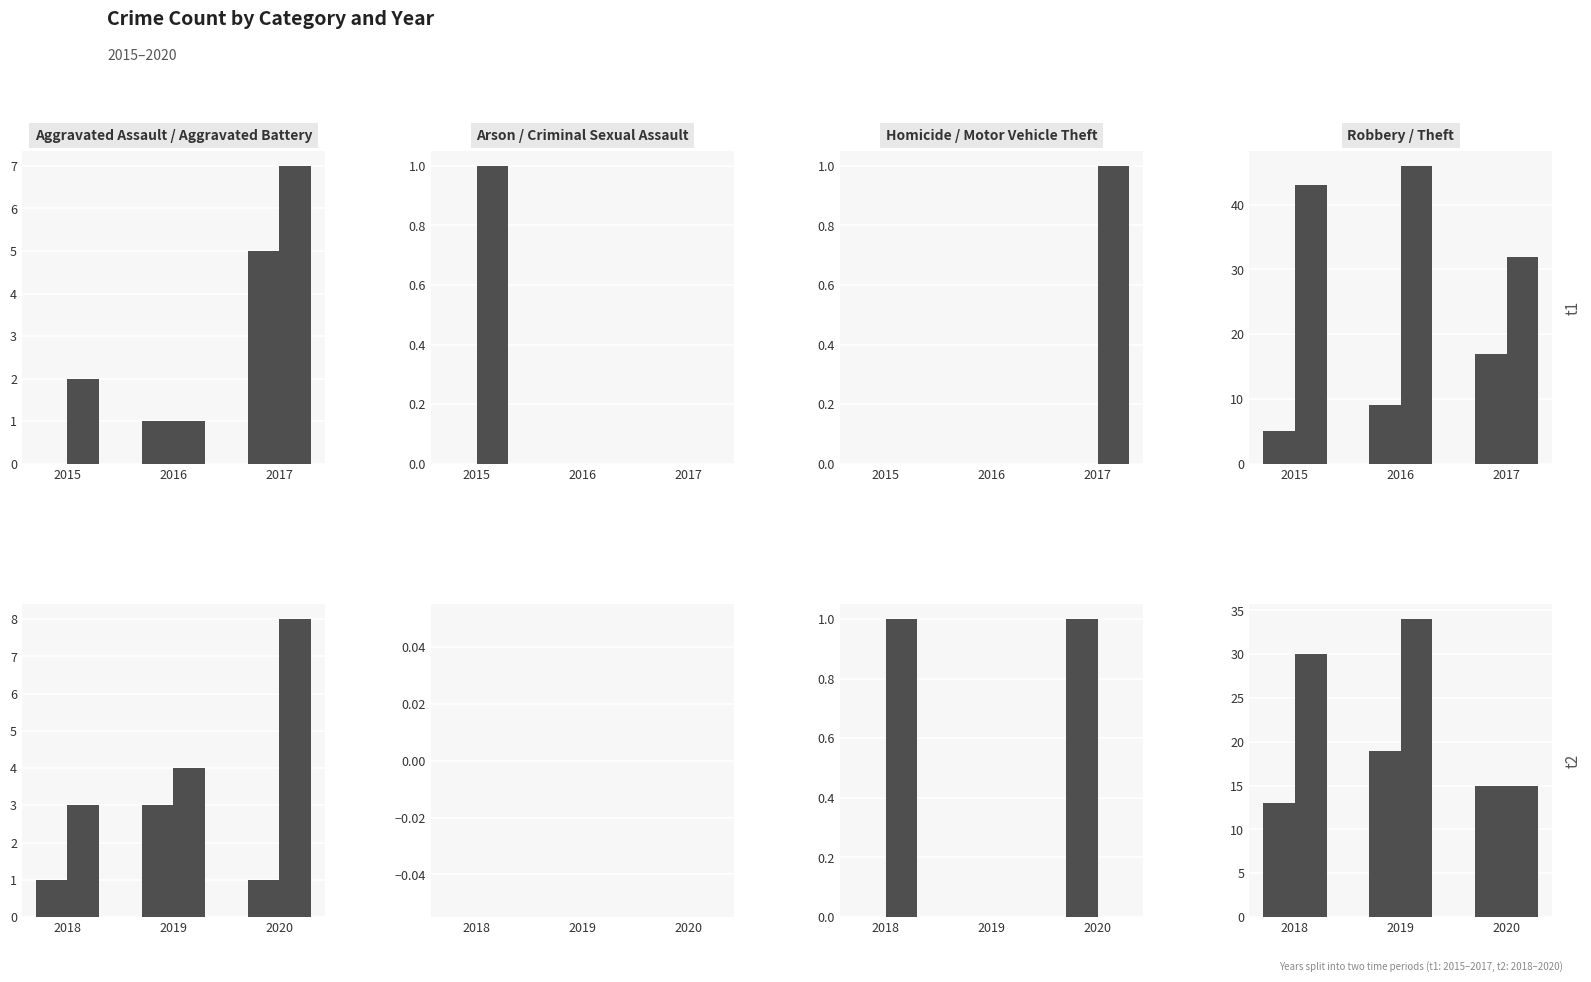

Between Theft and Arson, which is larger?

Theft